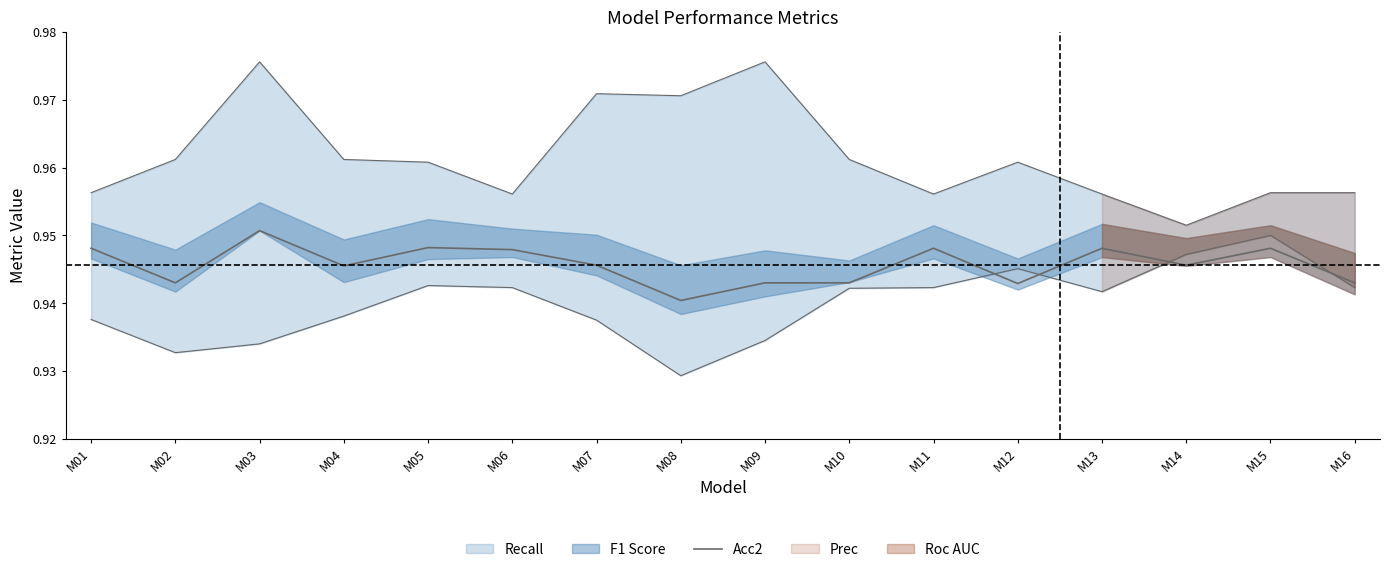

Is it true that the value at M13 is 1.7?

False